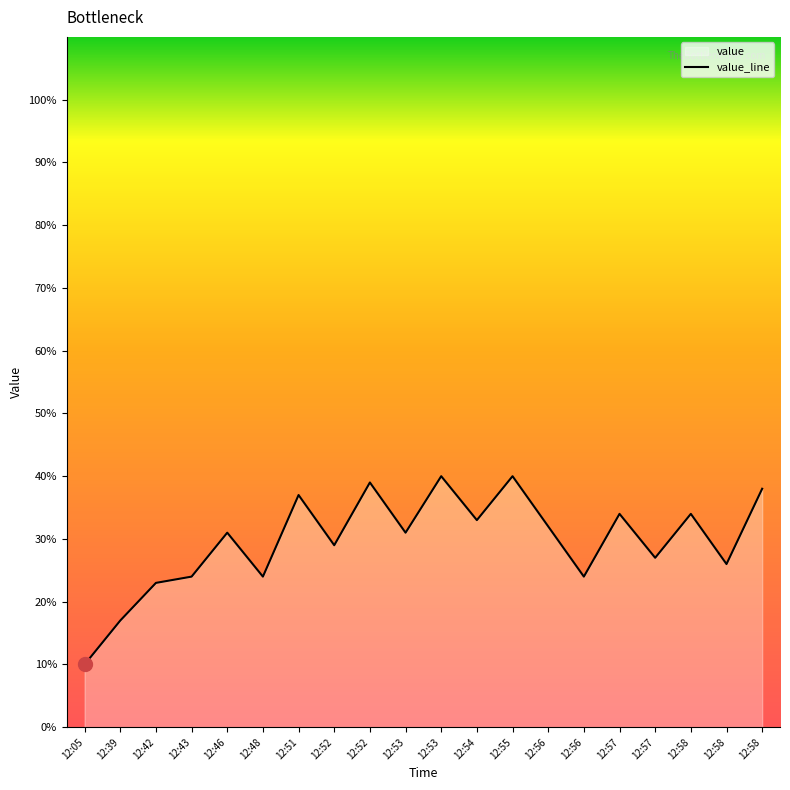

What is the difference between the maximum and minimum values?

30